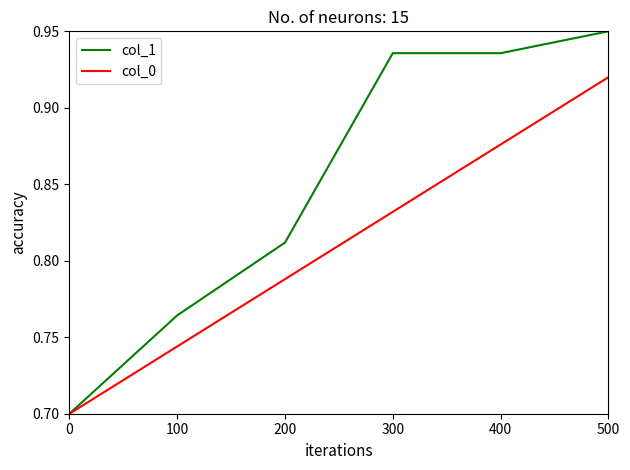

What is the difference between the second highest and second lowest values in the col_0 series?

0.1